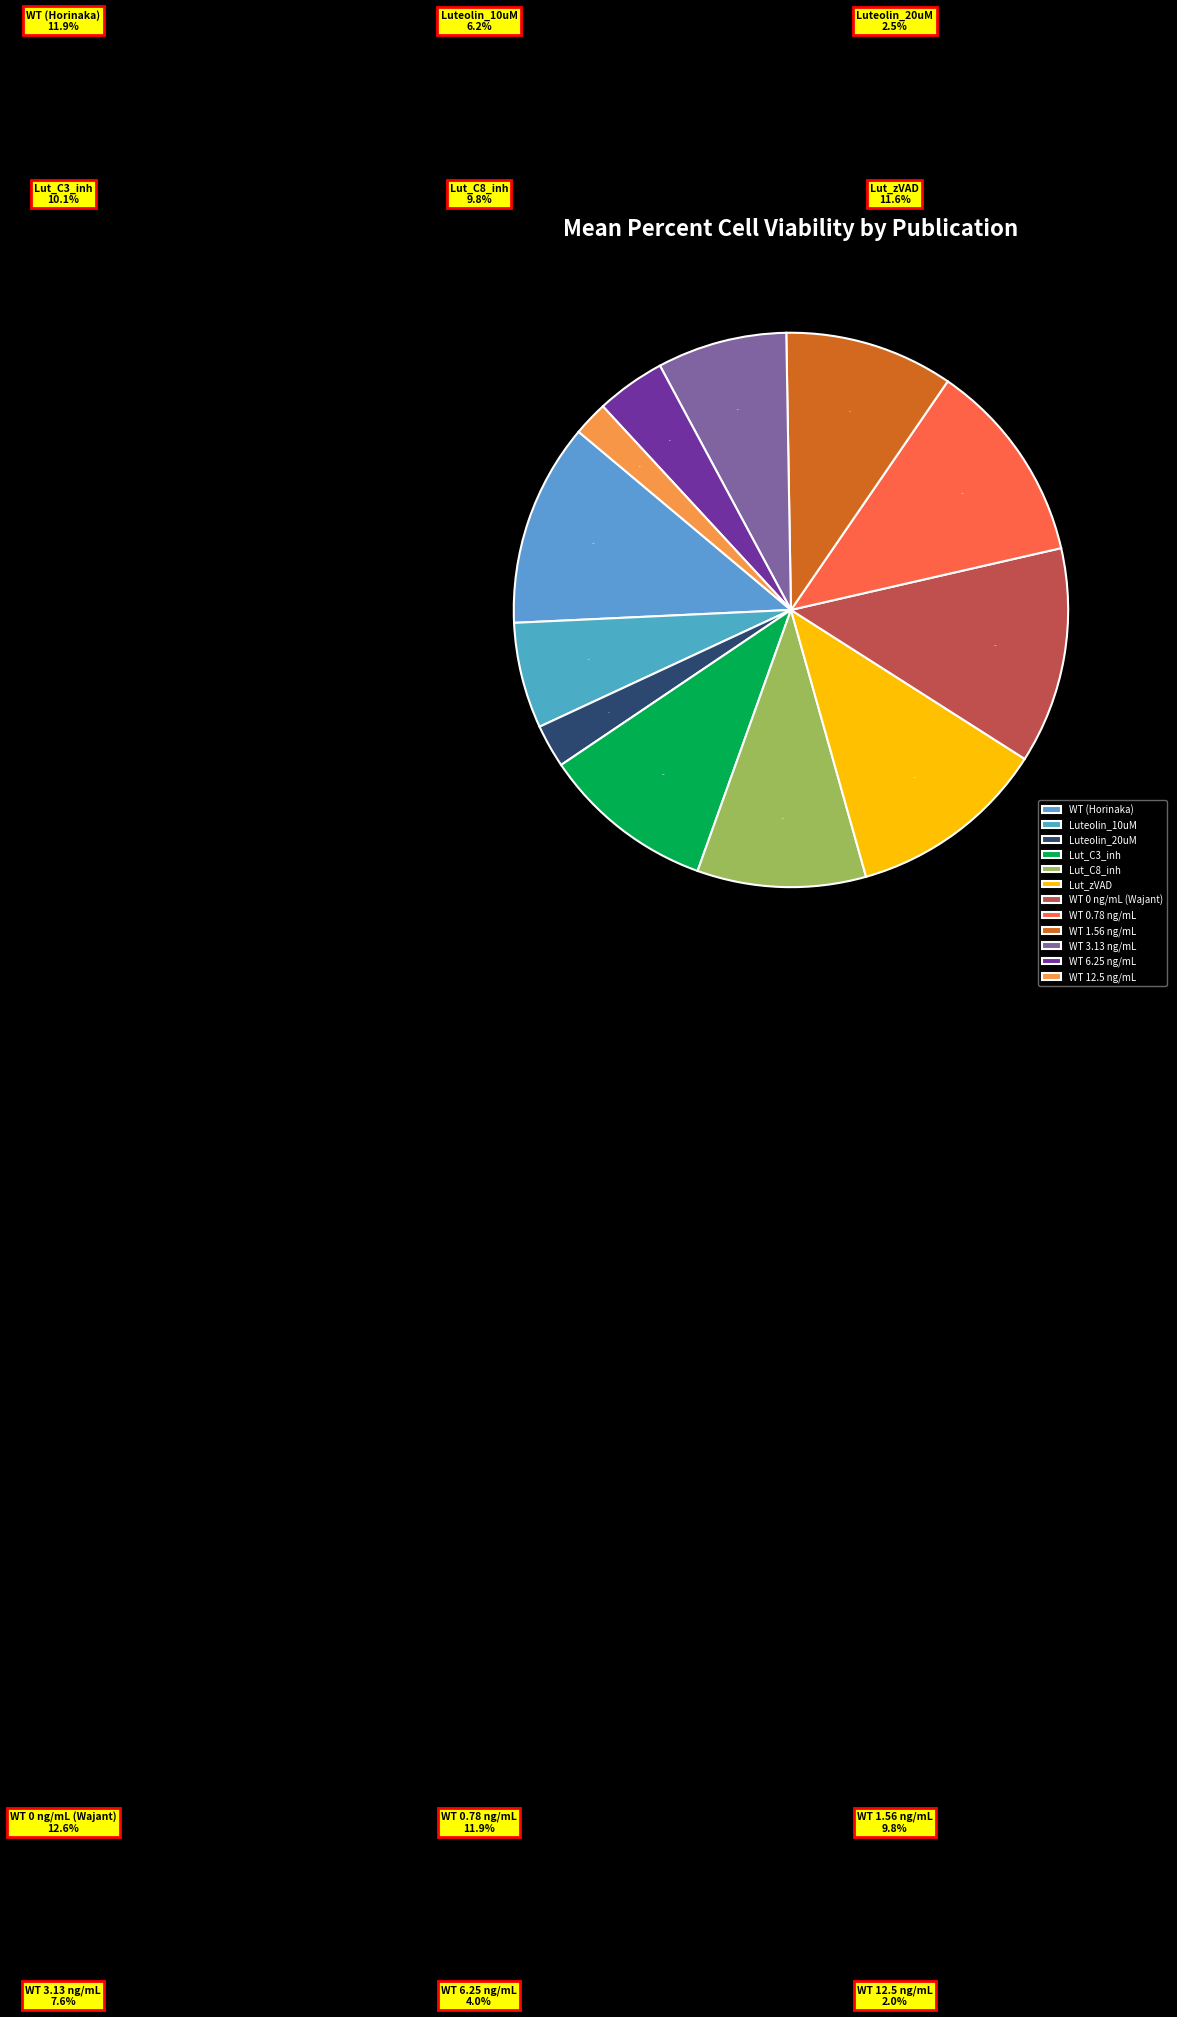

Count the number of slices in the pie.

12